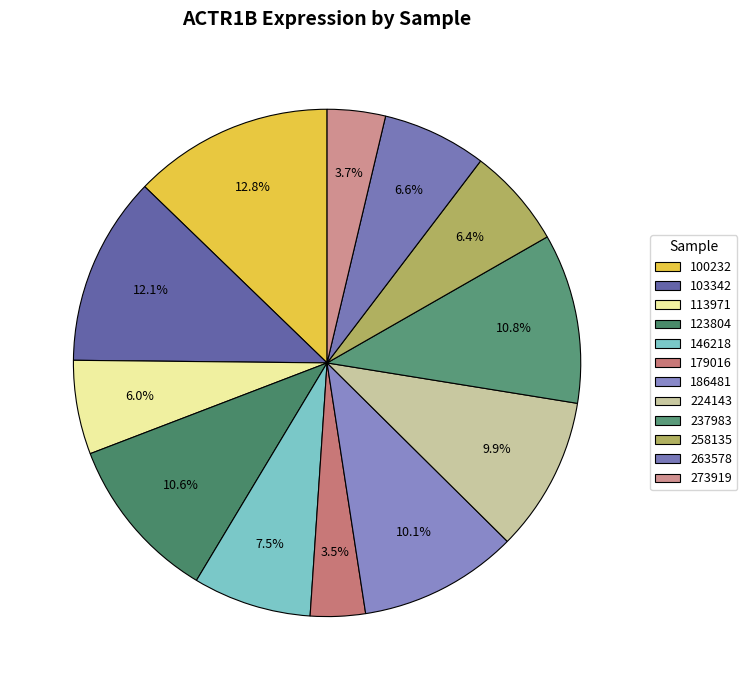

Is there any slice that represents more than half of the pie?

No